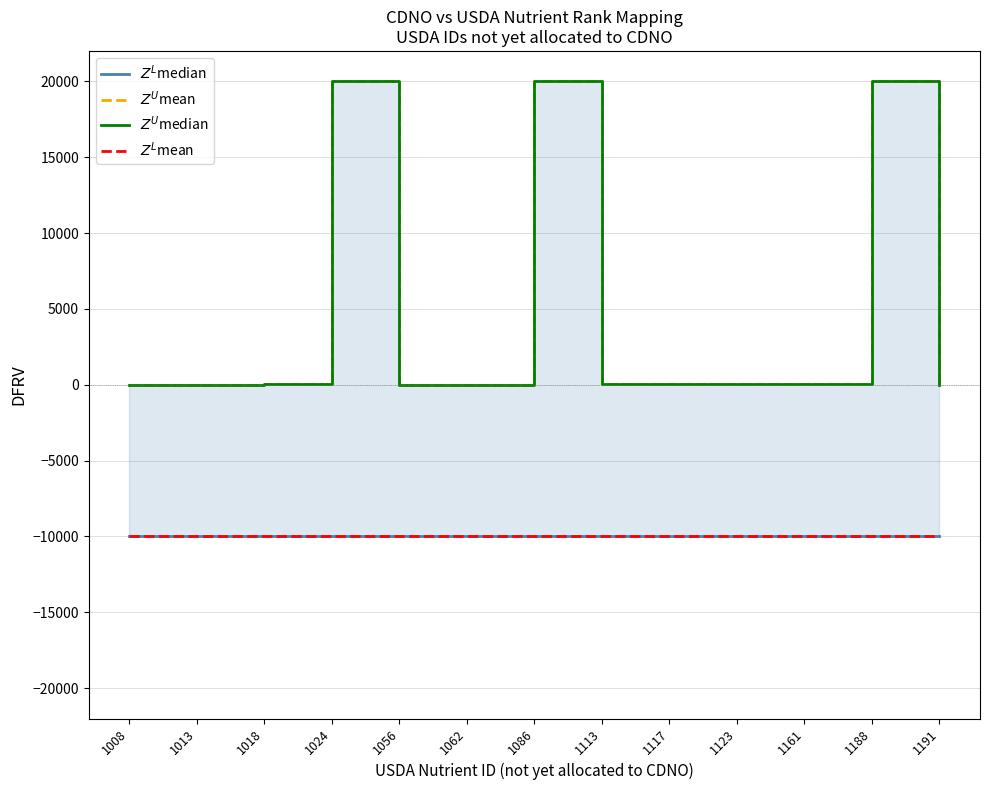

Which series has the largest range (max minus min)?

$Z^U$mean